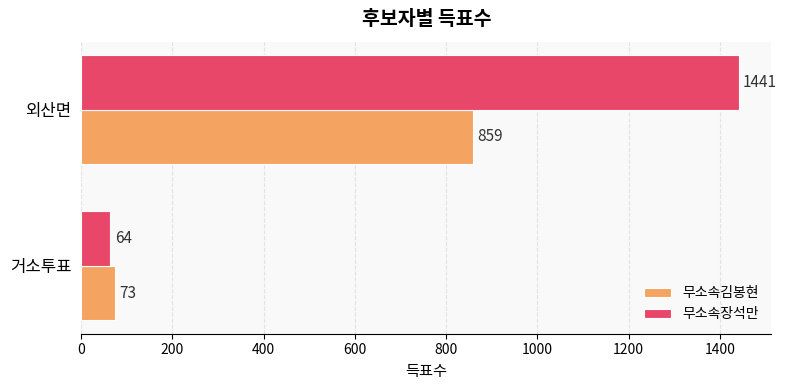

Which series has the widest spread of values?

무소속장석만